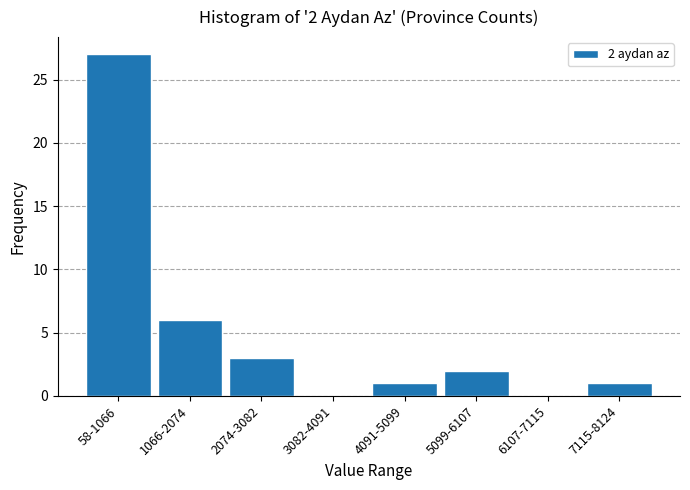

Reading right to left, transcribe all the data shown in this chart.

7115-8124=1	6107-7115=0	5099-6107=2	4091-5099=1	3082-4091=0	2074-3082=3	1066-2074=6	58-1066=27